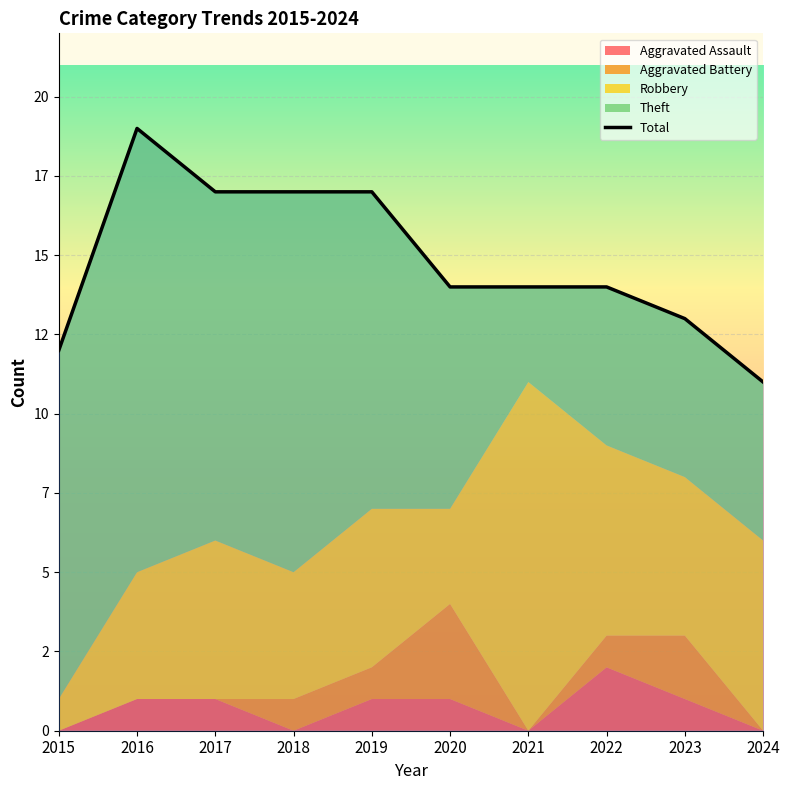

What is the difference between the maximum and minimum values?

8